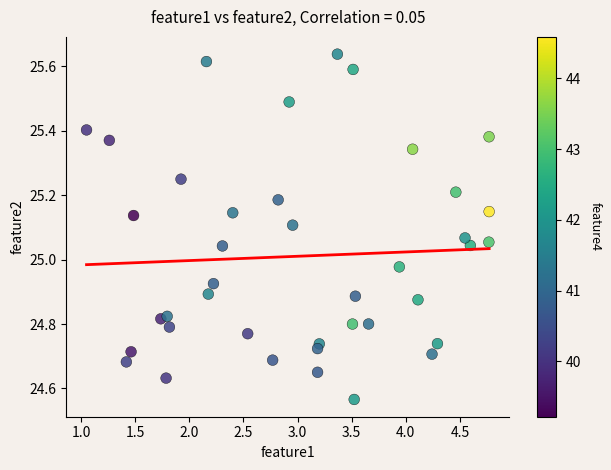

What is the range of X values (max minus min)?

3.7